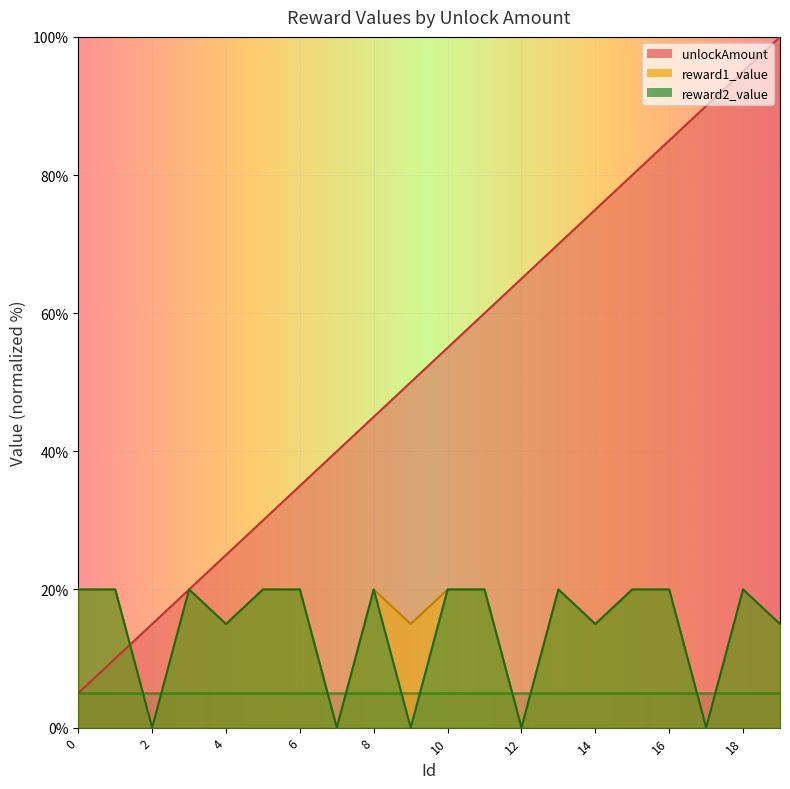

Reading right to left, what are all the values shown in this chart?

unlockAmount: 100.0	95.0	90.0	85.0	80.0	75.0	70.0	65.0	60.0	55.0	50.0	45.0	40.0	35.0	30.0	25.0	20.0	15.0	10.0	5.0
reward1_value: 15.0	20.0	0.0	20.0	20.0	15.0	20.0	0.0	20.0	20.0	15.0	20.0	0.0	20.0	20.0	15.0	20.0	0.0	20.0	20.0
reward2_value: 15.0	20.0	0.0	20.0	20.0	15.0	20.0	0.0	20.0	20.0	0.0	20.0	0.0	20.0	20.0	15.0	20.0	0.0	20.0	20.0